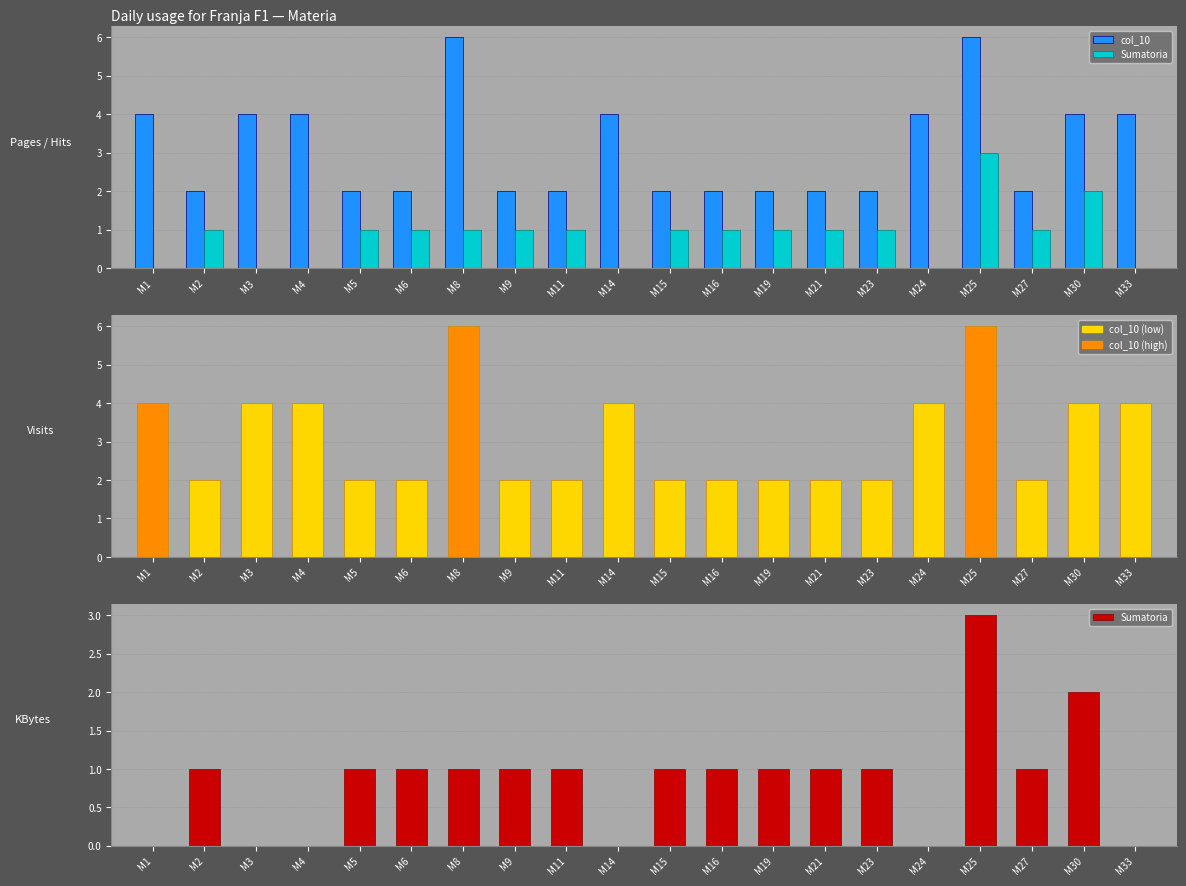

What are all the series names shown in the legend?

col_10, Sumatoria